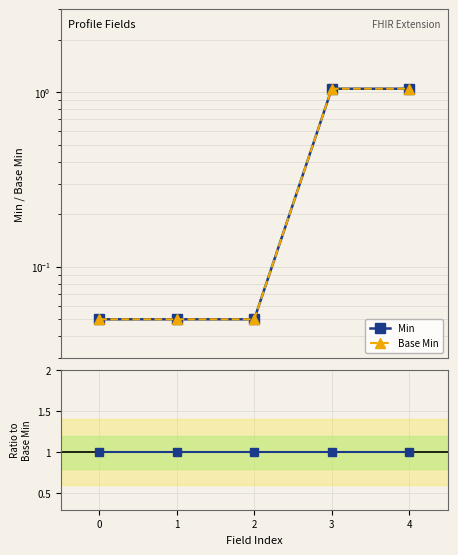

What is the lowest value of the Base Min series?

0.1